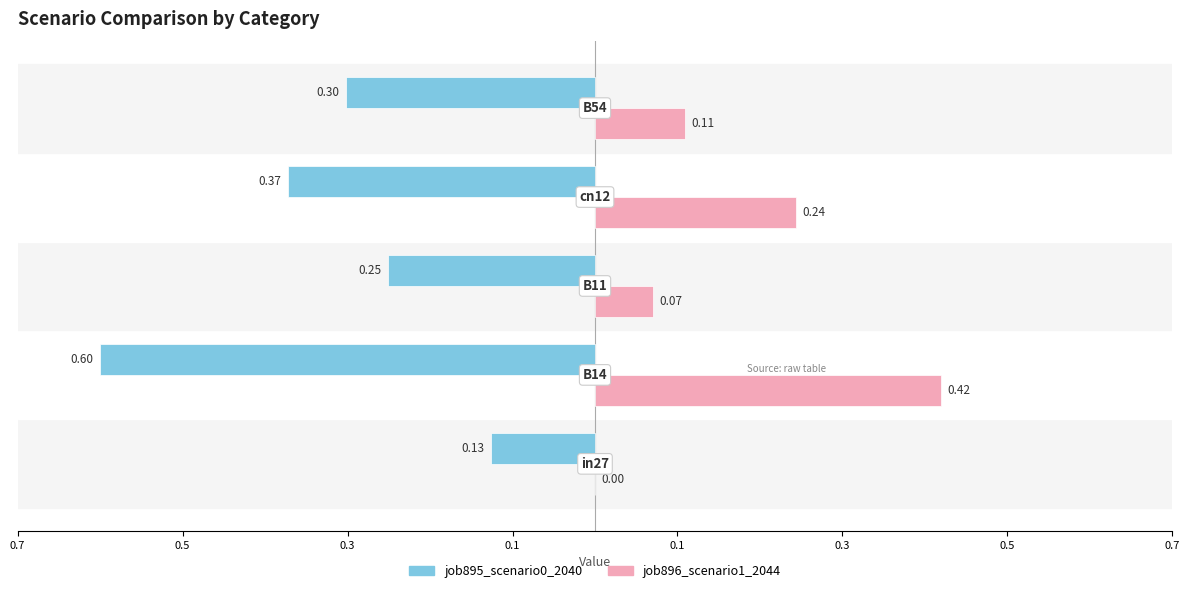

Which series has the largest range (max minus min)?

job895_scenario0_2040